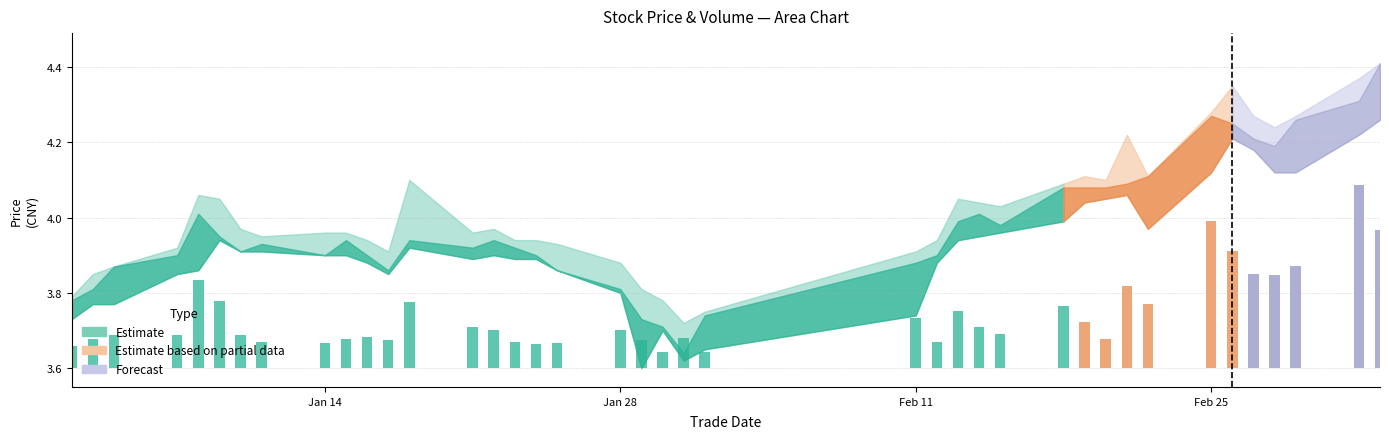

Reading left to right, what are all the values shown in this chart?

high: 20190102=3.8	20190103=3.9	20190104=3.9	20190107=3.9	20190108=4.1	20190109=4.0	20190110=4.0	20190111=4.0	20190114=4.0	20190115=4.0	20190116=3.9	20190117=3.9	20190118=4.1	20190121=4.0	20190122=4.0	20190123=3.9	20190124=3.9	20190125=3.9	20190128=3.9	20190129=3.8	20190130=3.8	20190131=3.7	20190201=3.8	20190211=3.9	20190212=3.9	20190213=4.0	20190214=4.0	20190215=4.0	20190218=4.1	20190219=4.1	20190220=4.1	20190221=4.2	20190222=4.1	20190225=4.3	20190226=4.3	20190227=4.3	20190228=4.2	20190301=4.3	20190304=4.4	20190305=4.4
low: 20190102=3.7	20190103=3.8	20190104=3.8	20190107=3.9	20190108=3.9	20190109=3.9	20190110=3.9	20190111=3.9	20190114=3.9	20190115=3.9	20190116=3.9	20190117=3.9	20190118=3.9	20190121=3.9	20190122=3.9	20190123=3.9	20190124=3.9	20190125=3.9	20190128=3.8	20190129=3.6	20190130=3.7	20190131=3.6	20190201=3.6	20190211=3.7	20190212=3.9	20190213=3.9	20190214=4.0	20190215=4.0	20190218=4.0	20190219=4.0	20190220=4.0	20190221=4.1	20190222=4.0	20190225=4.1	20190226=4.2	20190227=4.2	20190228=4.1	20190301=4.1	20190304=4.2	20190305=4.3
close: 20190102=3.8	20190103=3.8	20190104=3.9	20190107=3.9	20190108=4.0	20190109=4.0	20190110=3.9	20190111=3.9	20190114=3.9	20190115=3.9	20190116=3.9	20190117=3.9	20190118=3.9	20190121=3.9	20190122=3.9	20190123=3.9	20190124=3.9	20190125=3.9	20190128=3.8	20190129=3.7	20190130=3.7	20190131=3.6	20190201=3.7	20190211=3.9	20190212=3.9	20190213=4.0	20190214=4.0	20190215=4.0	20190218=4.1	20190219=4.1	20190220=4.1	20190221=4.1	20190222=4.1	20190225=4.3	20190226=4.2	20190227=4.2	20190228=4.2	20190301=4.3	20190304=4.3	20190305=4.4